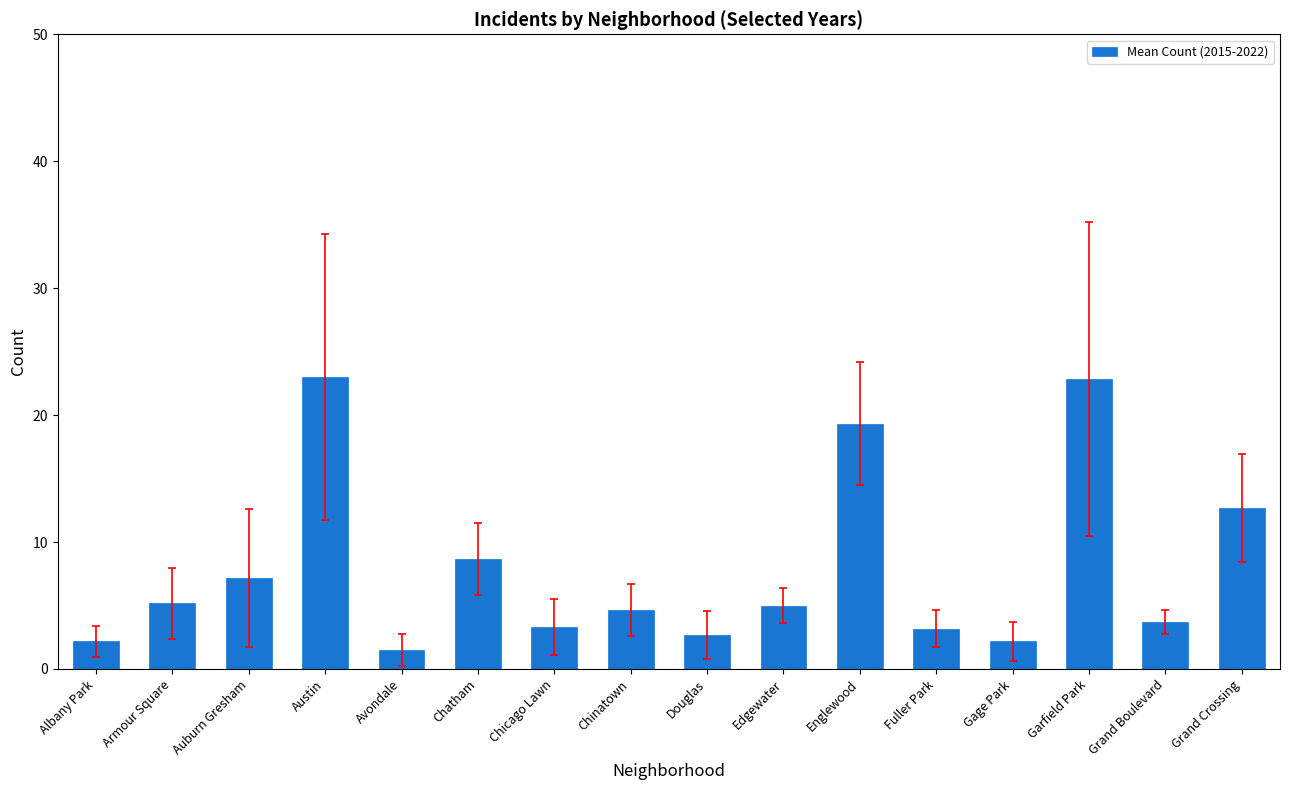

Is it true that the value at Austin is 14.1?

False